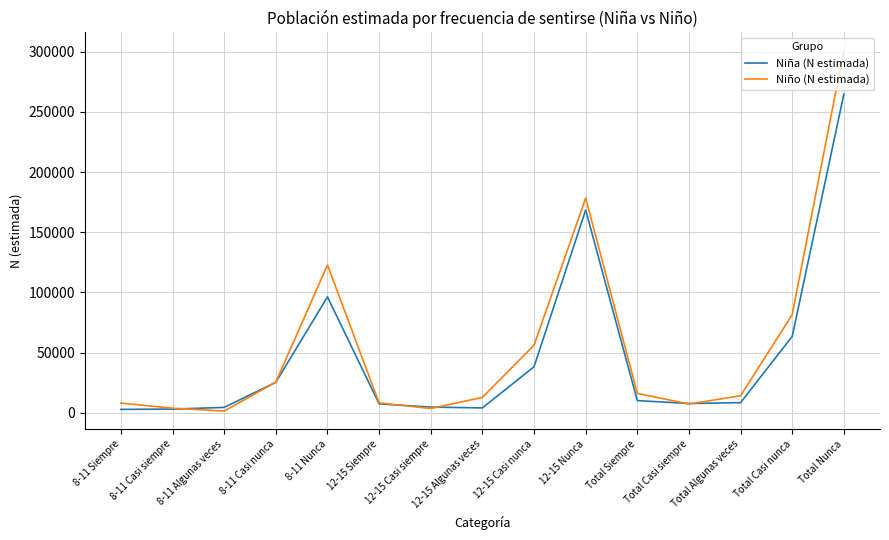

Which series has the largest range (max minus min)?

Niño (N estimada)